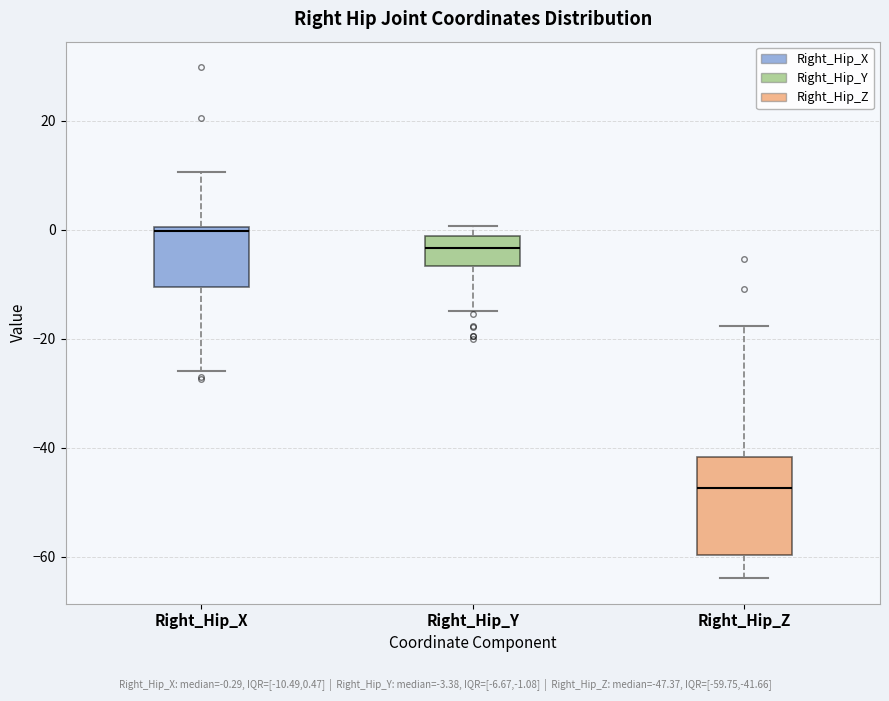

Reading left to right, transcribe this box plot: for each box, give where its median line is, the range the box spans, and where its two whiskers end, as read against the y-axis. The values are not printed on the chart, so give them approximately, as read against the axis.

Right_Hip_X: median 0 (just below the box's upper edge), box -10 to 0, whiskers -26 to 10
Right_Hip_Y: median -4, box -6 to -2, whiskers -14 to 0
Right_Hip_Z: median -48, box -60 to -42, whiskers -64 to -18